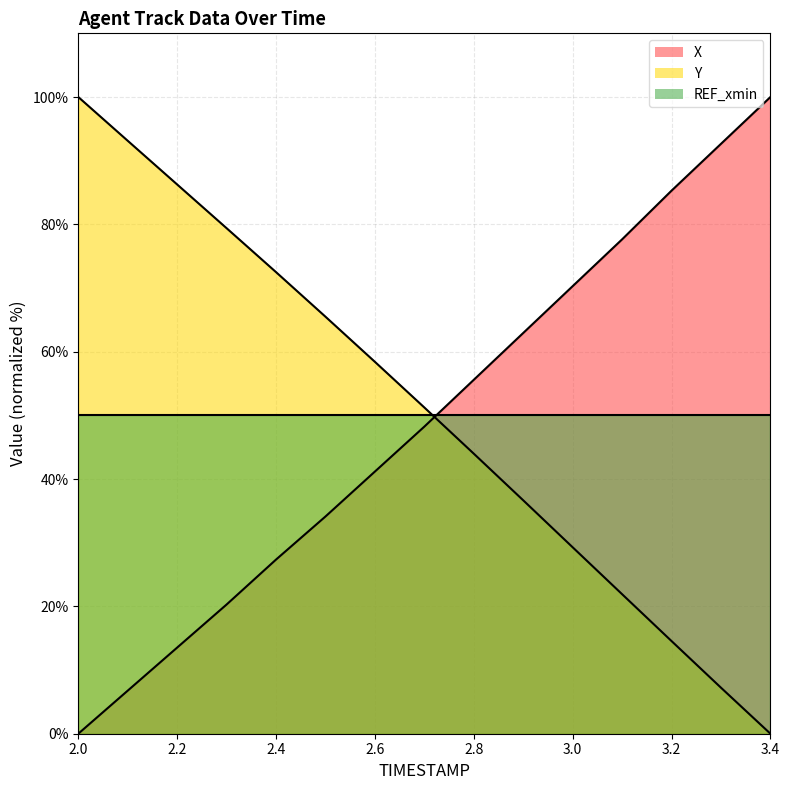

What is the sum of all X values?

735.9